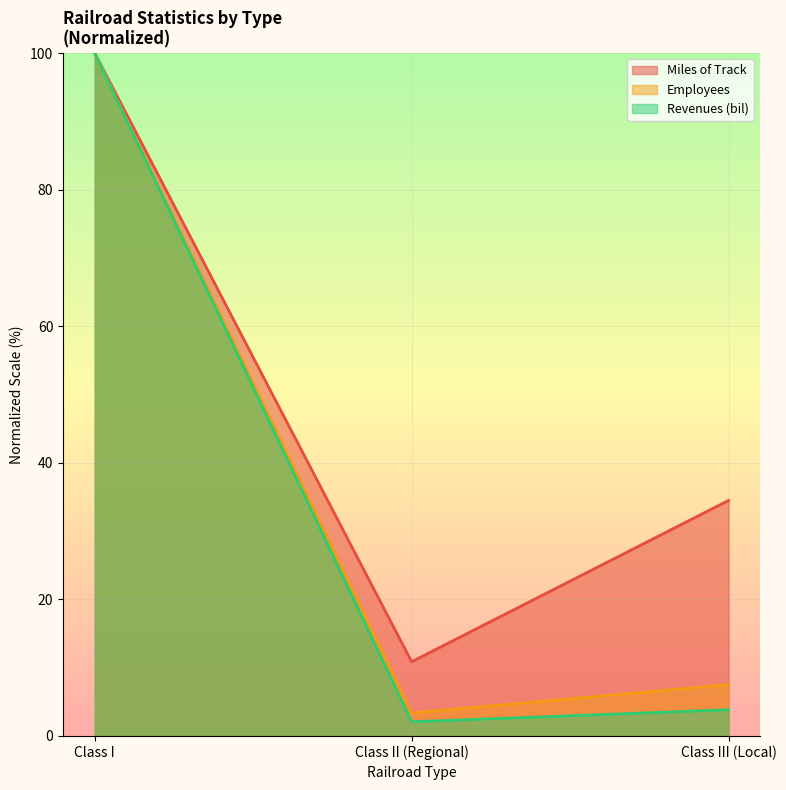

Where does the Revenues (bil) series first go above 3?

Class I